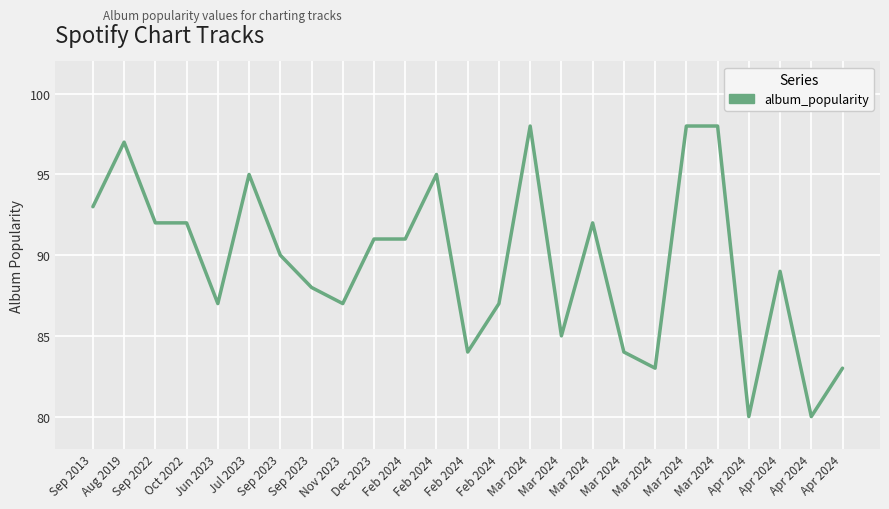

List the labels in order of value, largest first.

Mar 2024, Mar 2024, Mar 2024, Aug 2019, Jul 2023, Feb 2024, Sep 2013, Sep 2022, Oct 2022, Mar 2024, Dec 2023, Feb 2024, Sep 2023, Apr 2024, Sep 2023, Jun 2023, Nov 2023, Feb 2024, Mar 2024, Feb 2024, Mar 2024, Mar 2024, Apr 2024, Apr 2024, Apr 2024